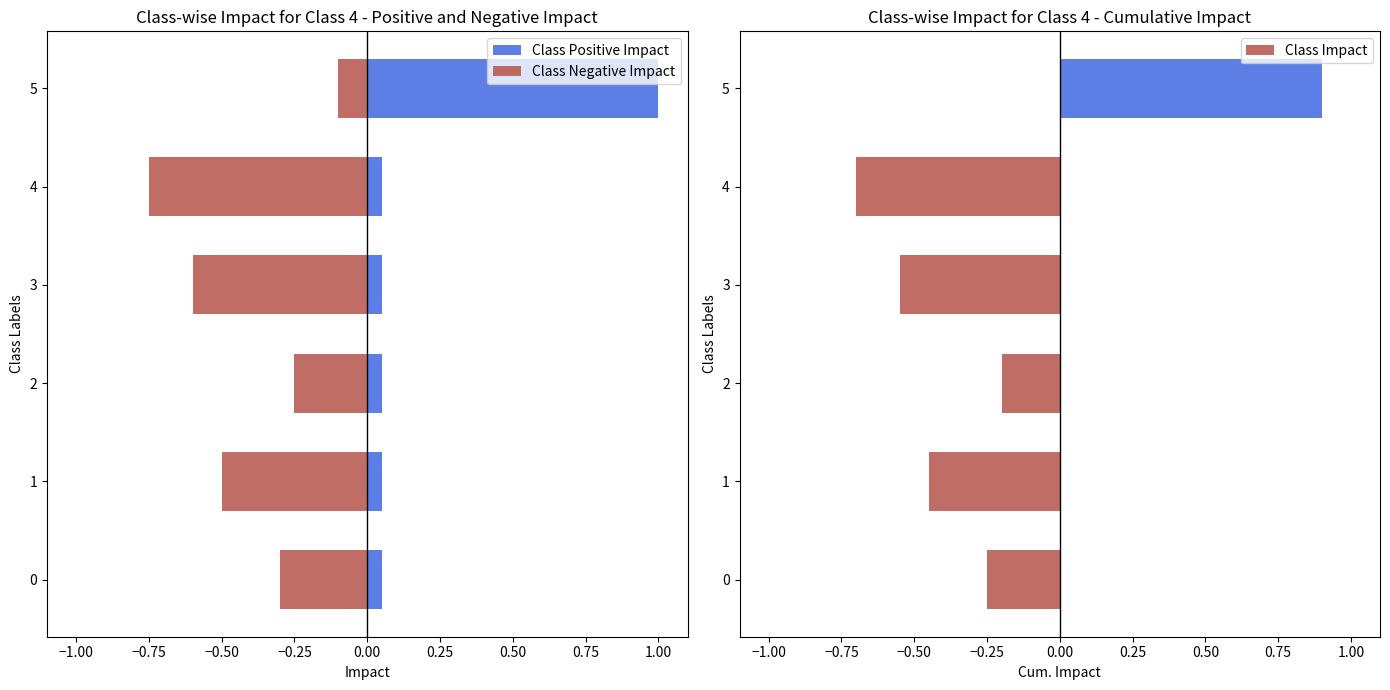

What is the sum of all Class Impact values?

-1.2